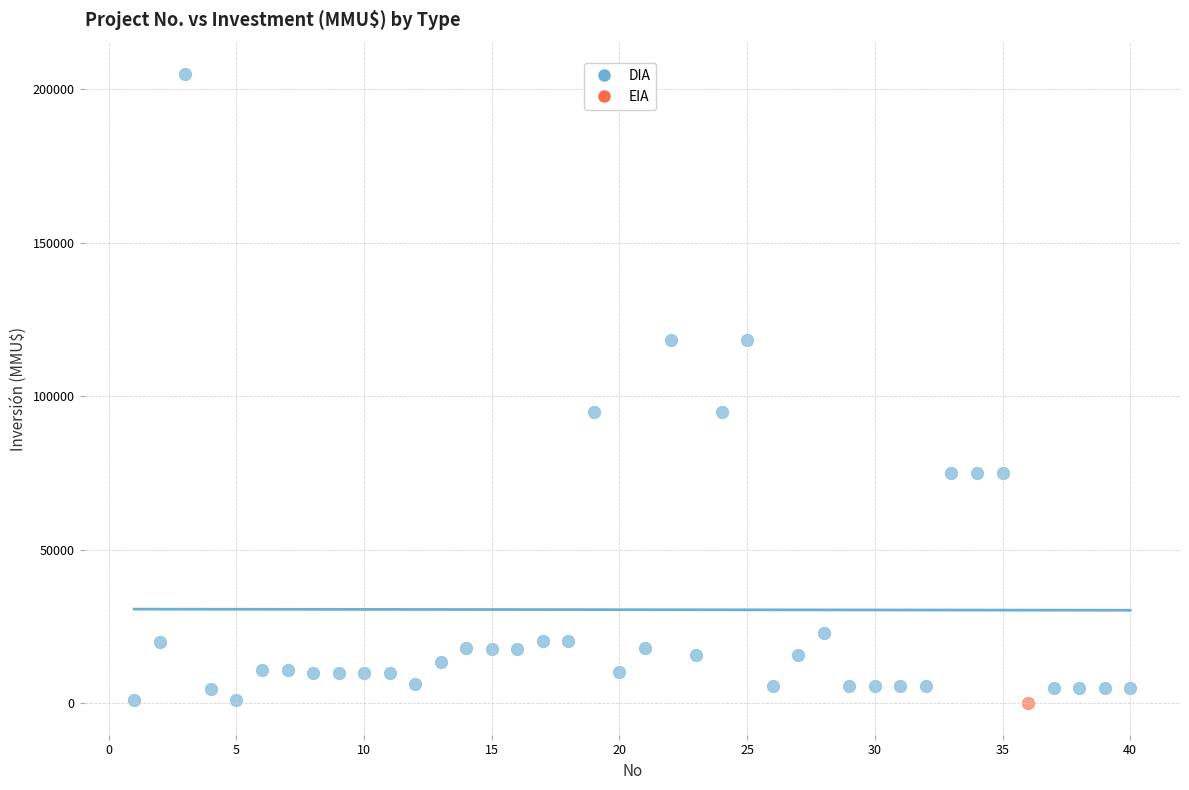

What are all the series names shown in the legend?

DIA, EIA